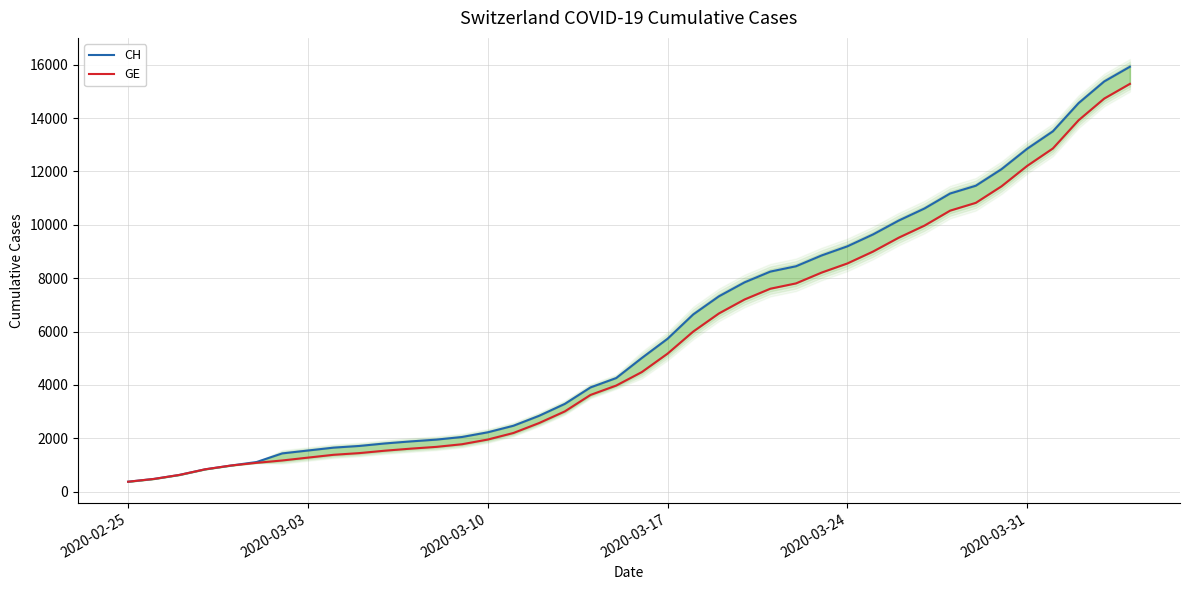

How many lines are shown in the chart?

2